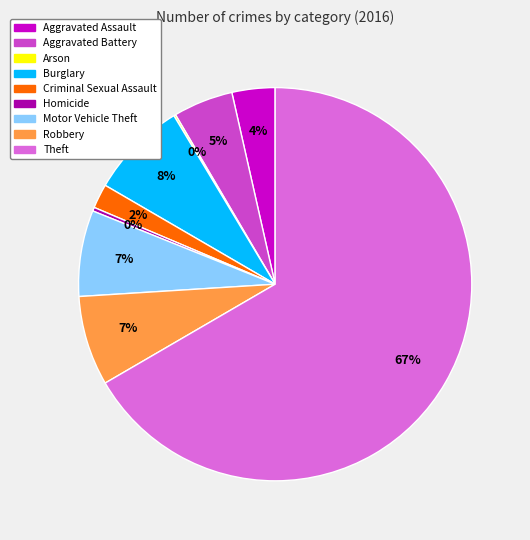

To the nearest percent, what is the average slice percentage?

11%